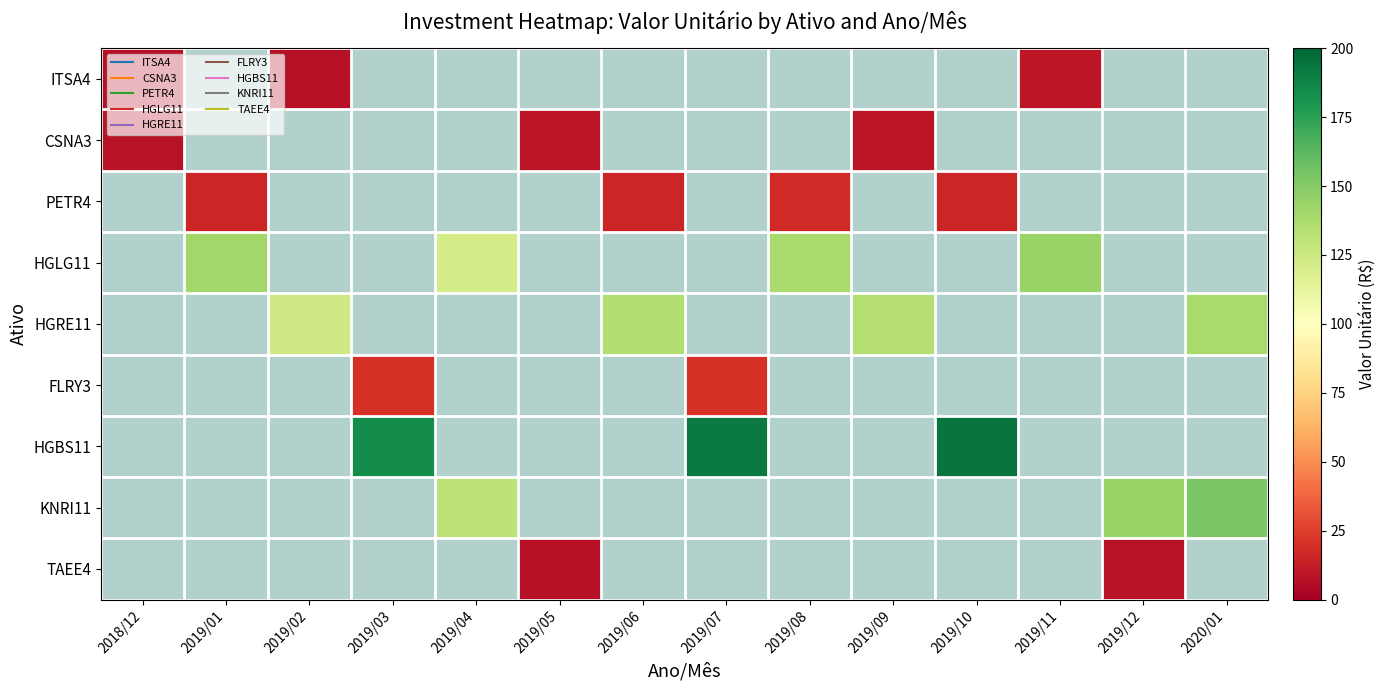

How many data points in HGBS11 are less than 191?

1